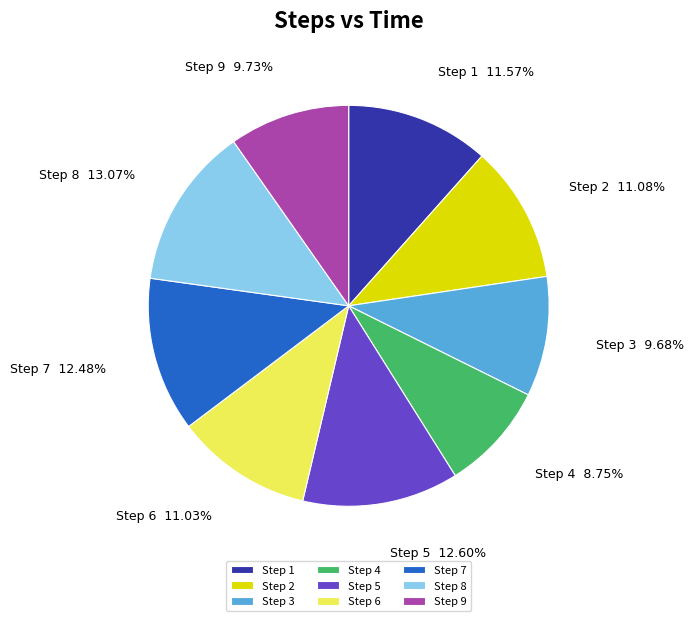

Does Step 9 account for over 50% of the chart?

No